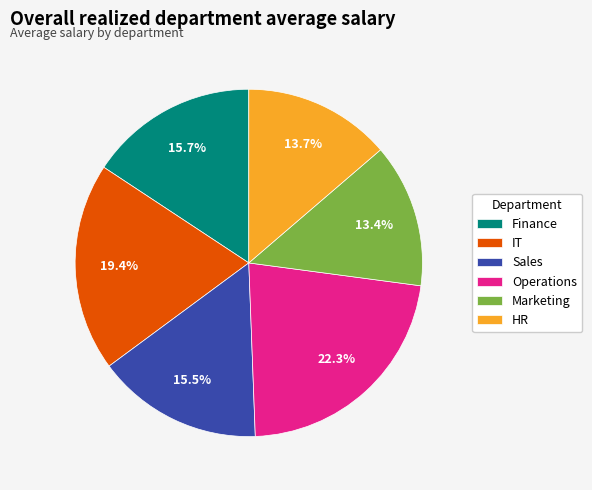

What percentage is the Finance slice, to the nearest percent?

16%